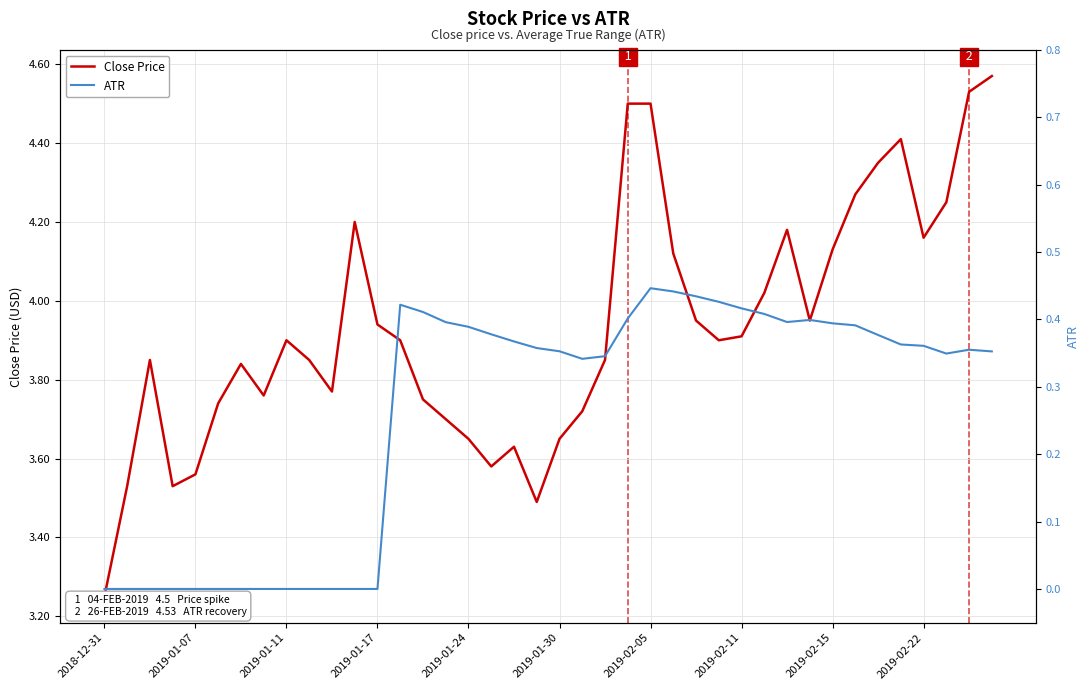

How many lines are shown in the chart?

2